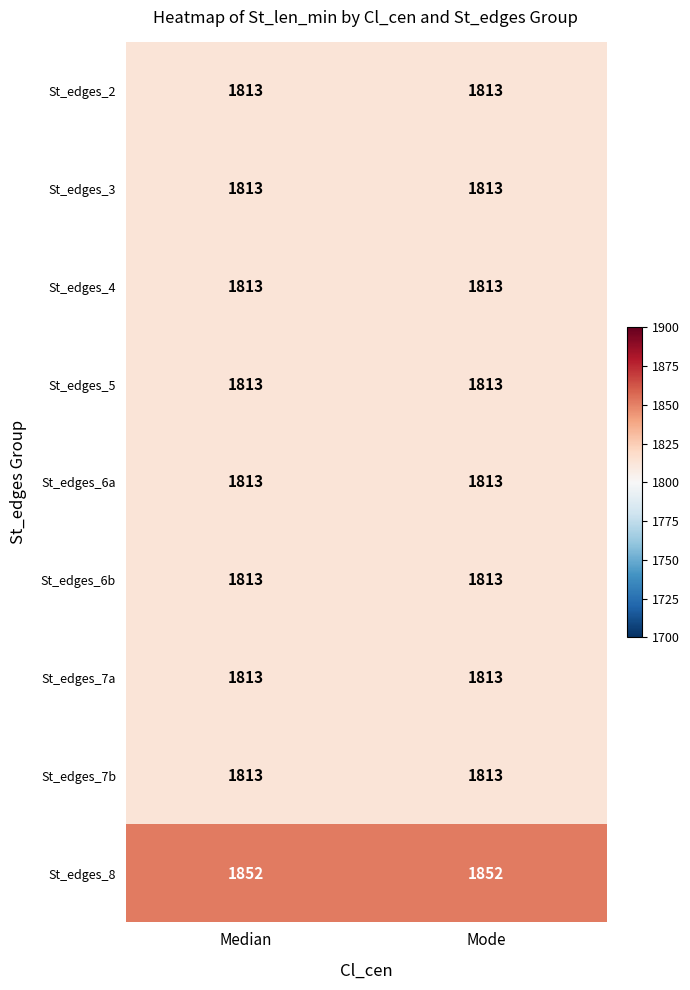

What is the maximum value for St_edges_3?

1813